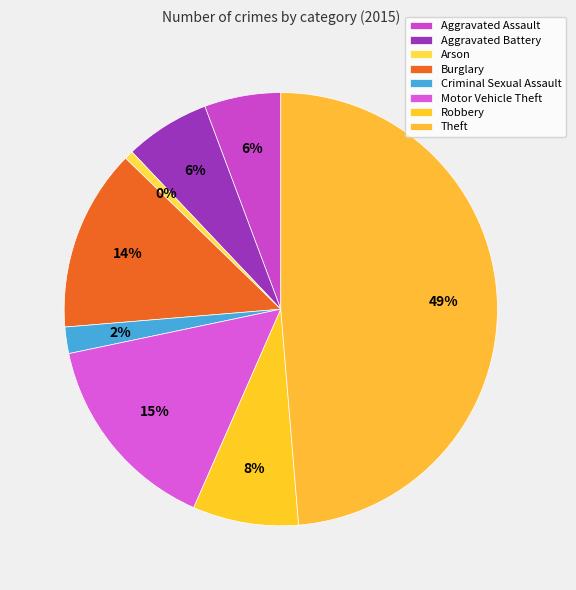

To the nearest percent, what percentage of the pie is Robbery?

8%